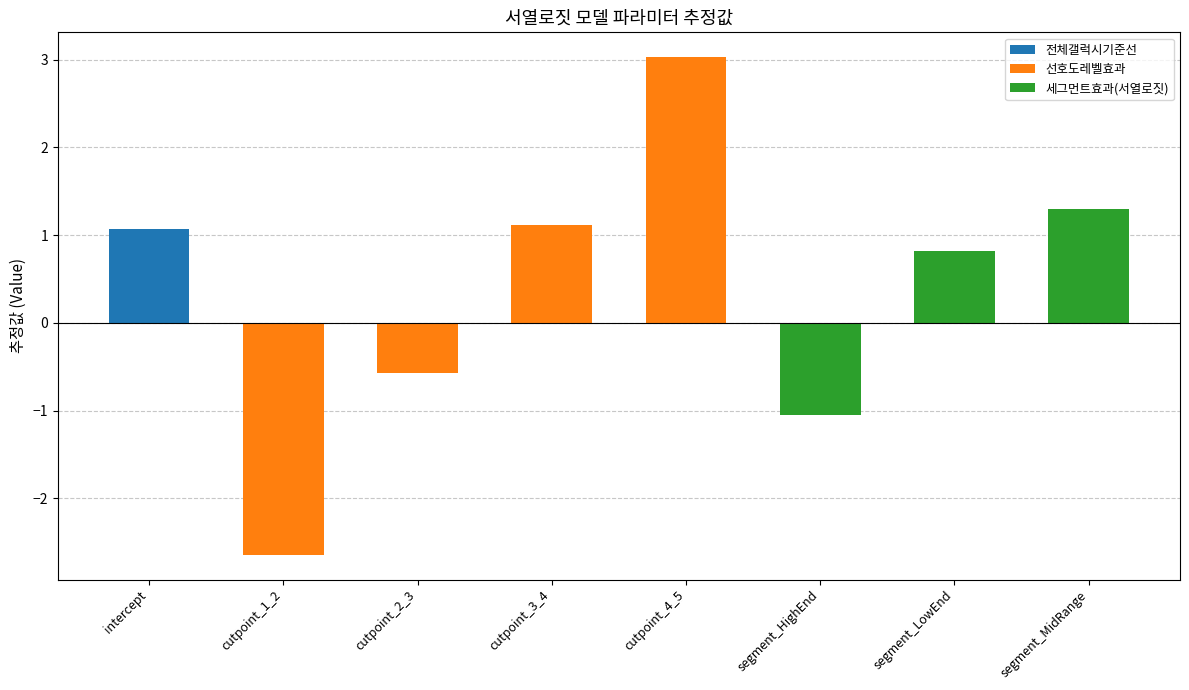

What is the change in value from cutpoint_4_5 to segment_LowEnd?

-2.2